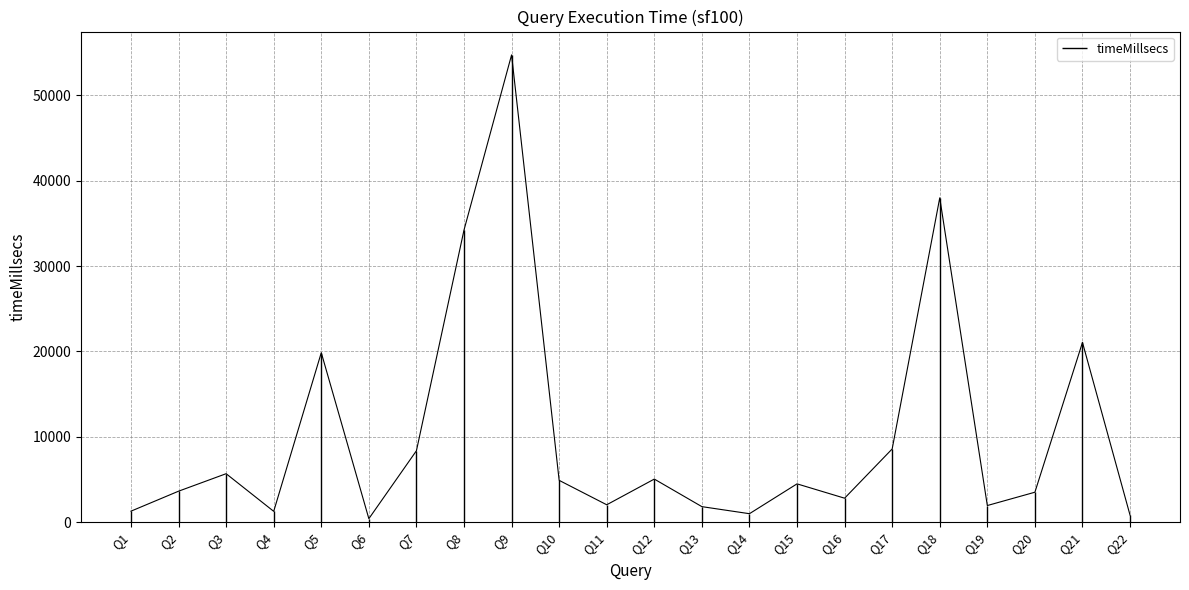

Where is the data nearest to the value 27569?

Q21